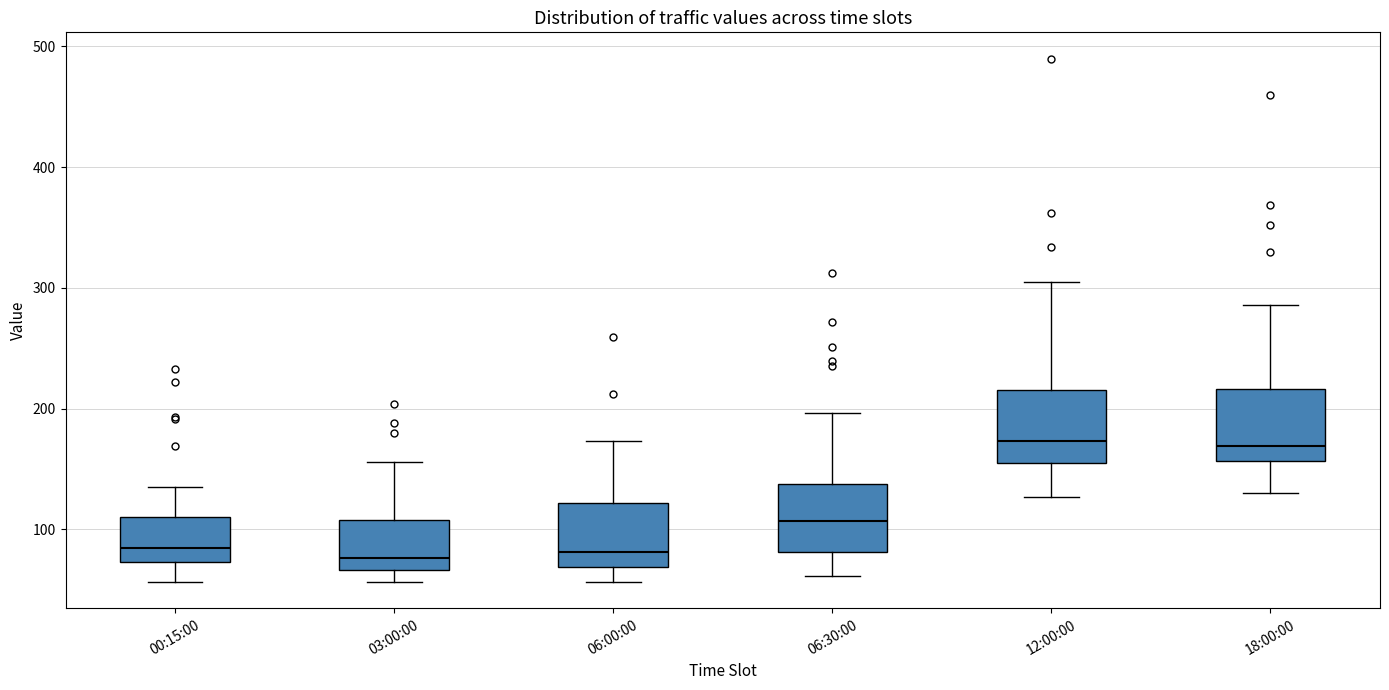

Reading left to right, transcribe this box plot: for each box, give where its median line is, the range the box spans, and where its two whiskers end, as read against the y-axis. The values are not printed on the chart, so give them approximately, as read against the axis.

00:15:00: median 80, box 70 to 110, whiskers 60 to 140
03:00:00: median 80, box 70 to 110, whiskers 60 to 160
06:00:00: median 80, box 70 to 120, whiskers 60 to 170
06:30:00: median 110, box 80 to 140, whiskers 60 to 200
12:00:00: median 170, box 150 to 220, whiskers 130 to 310
18:00:00: median 170, box 160 to 220, whiskers 130 to 290